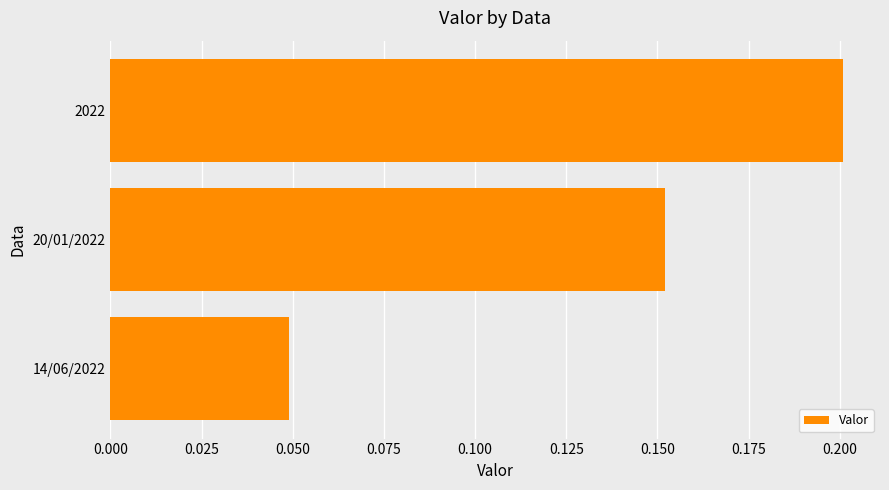

True or false: the data shows 0.3 at 2022.

False